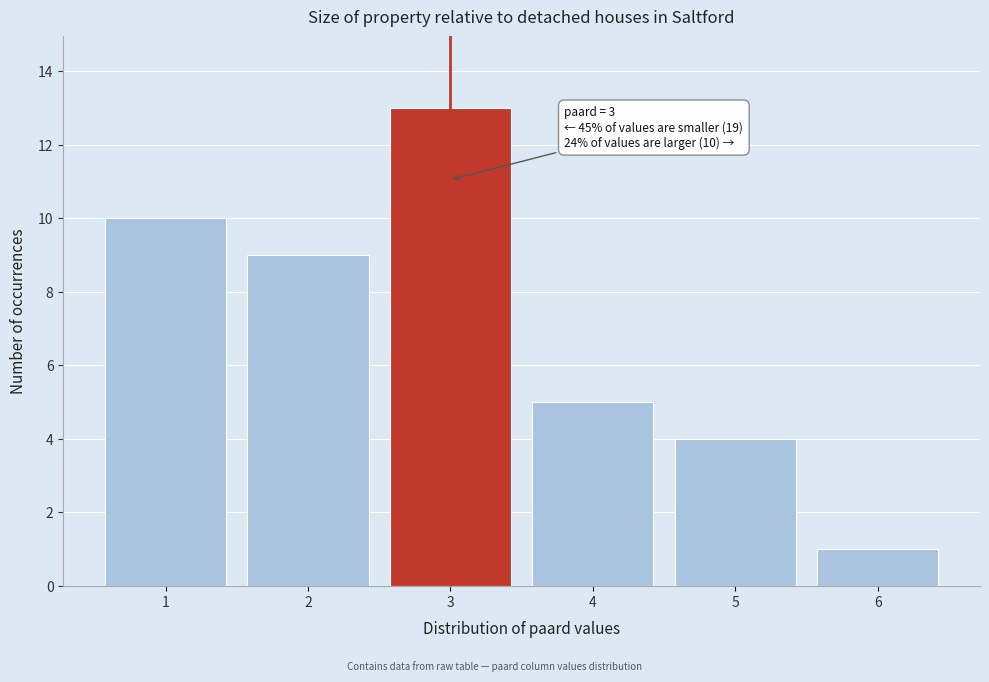

Which range on the x-axis has the tallest bar?

2.5 to 3.5